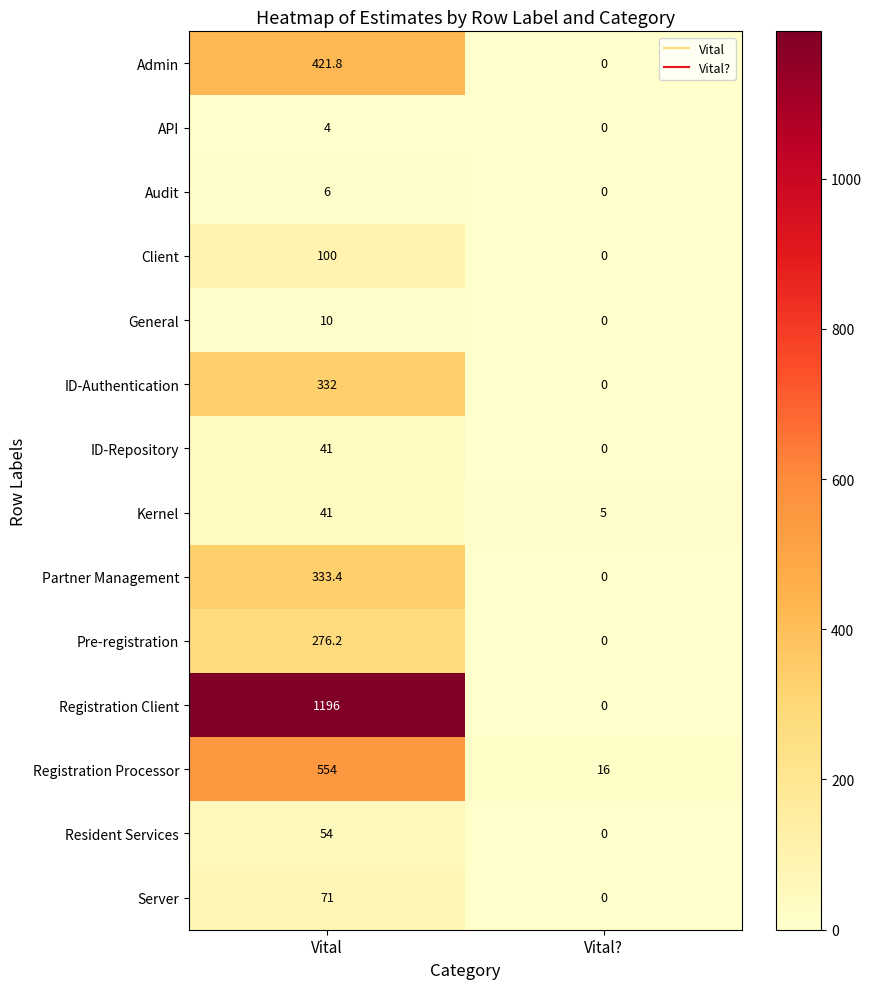

What value does the Registration Processor series have at Vital??

16.0